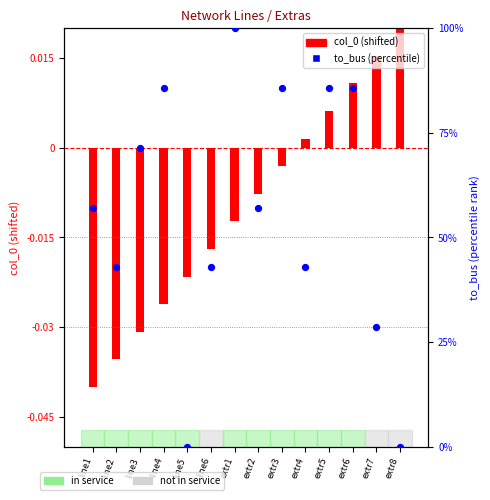

Between extr7 and line5, which is larger?

extr7